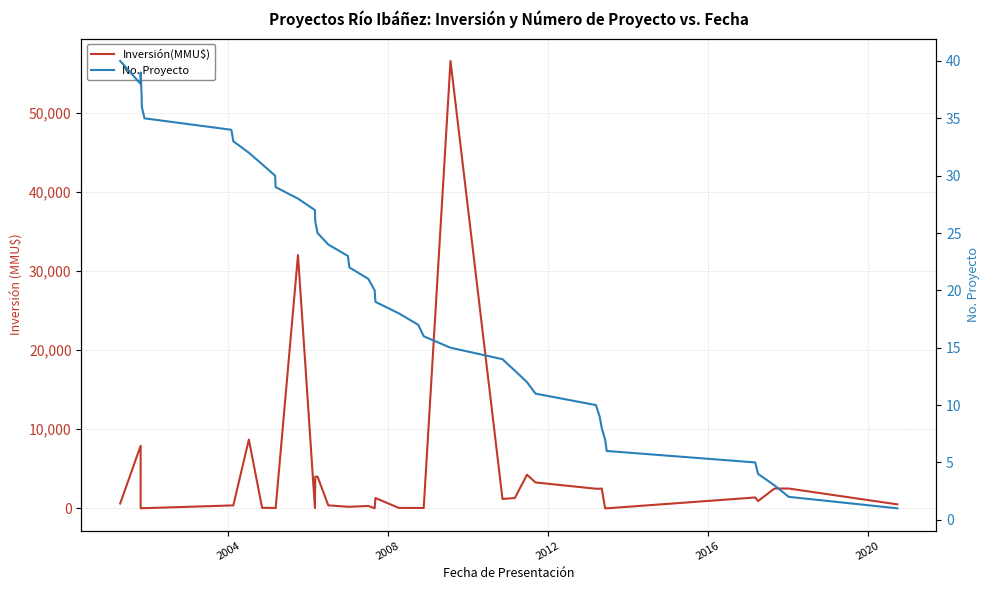

How many lines are shown in the chart?

2